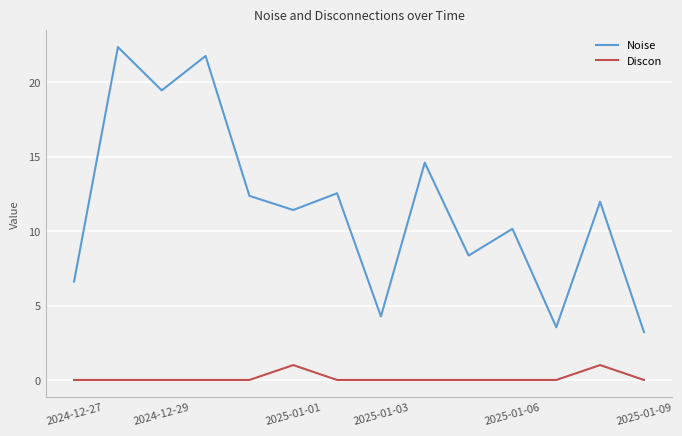

What is the highest value of the Noise series?

22.4